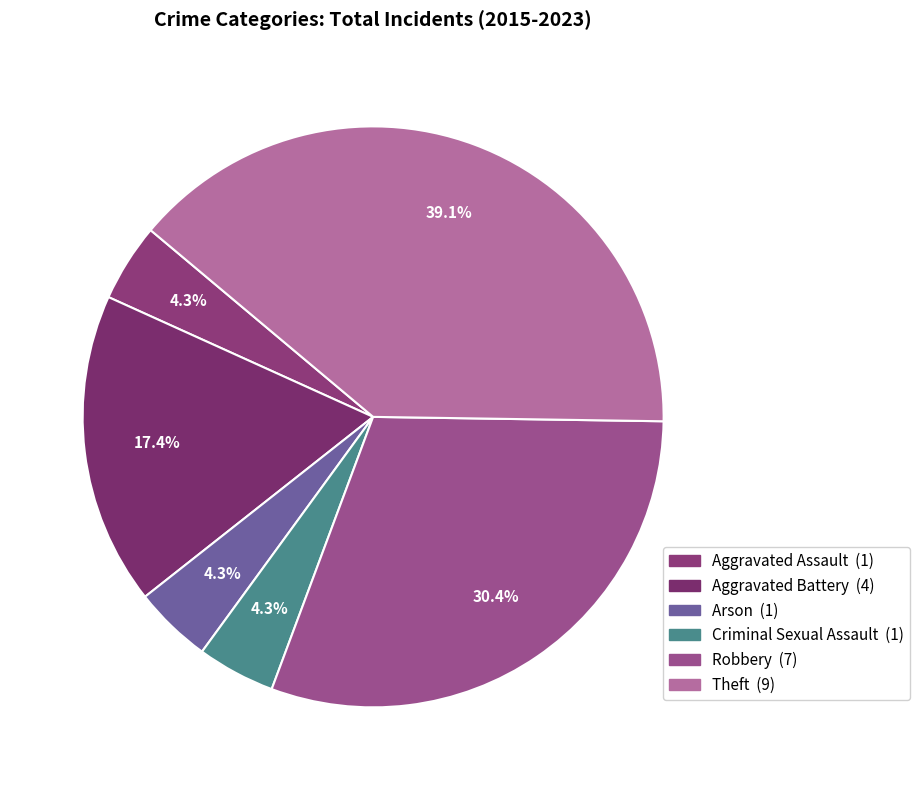

Count the number of slices in the pie.

6